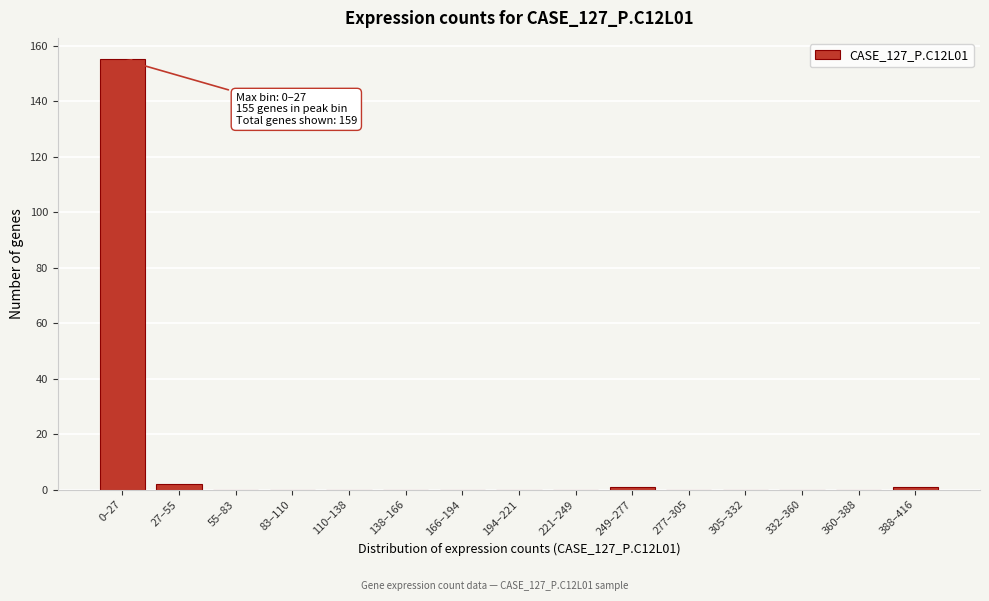

Reading left to right, what are all the values shown in this chart?

0–27=155	27–55=2	55–83=0	83–110=0	110–138=0	138–166=0	166–194=0	194–221=0	221–249=0	249–277=1	277–305=0	305–332=0	332–360=0	360–388=0	388–416=1